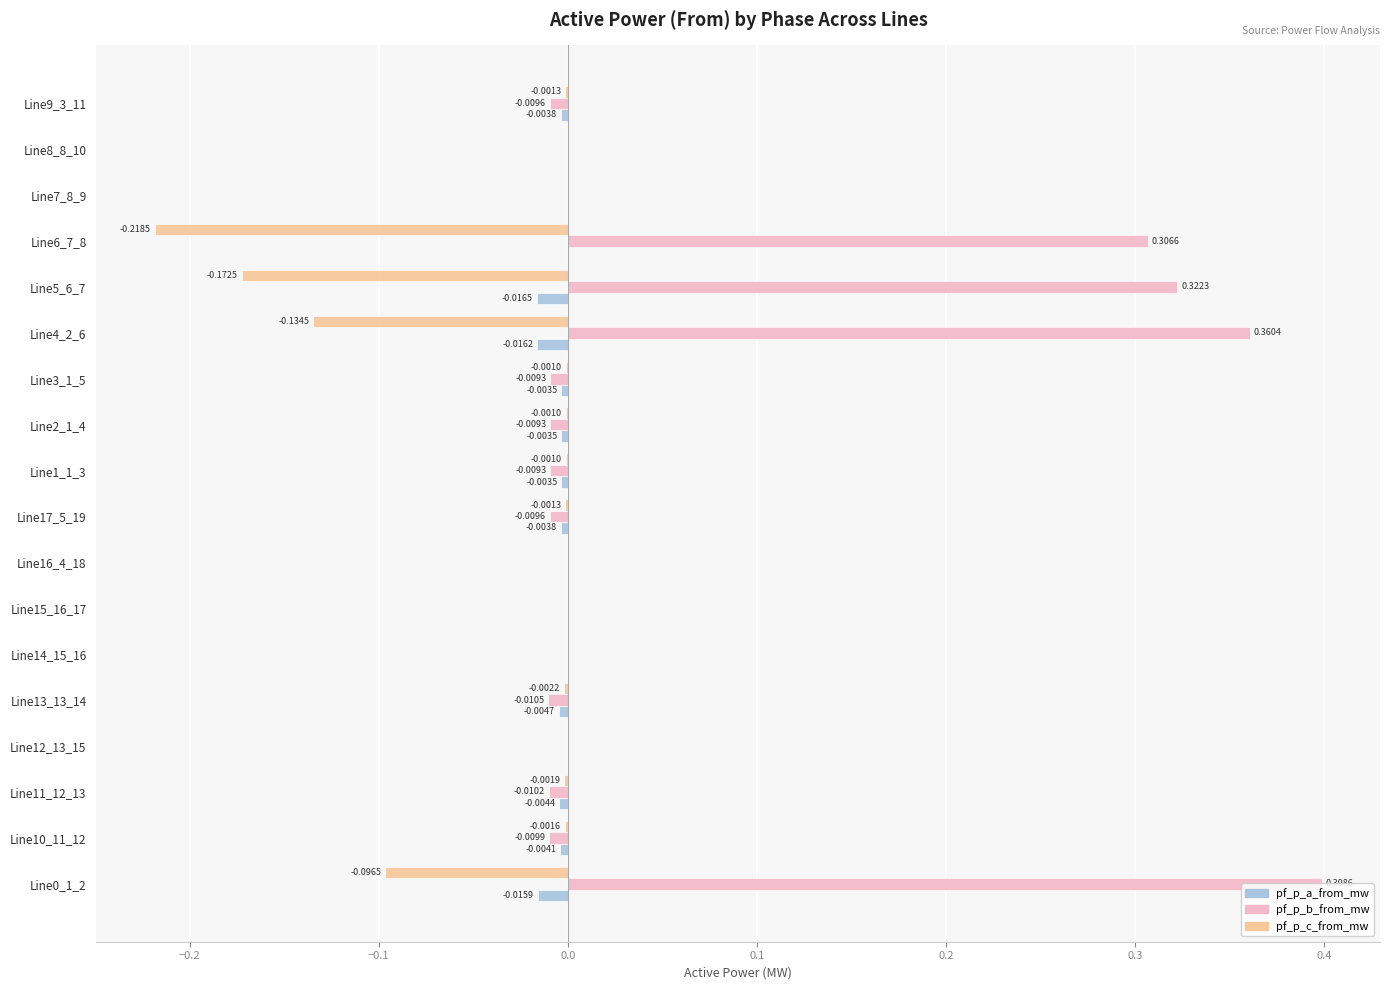

What is the sum of all pf_p_c_from_mw values?

-0.6